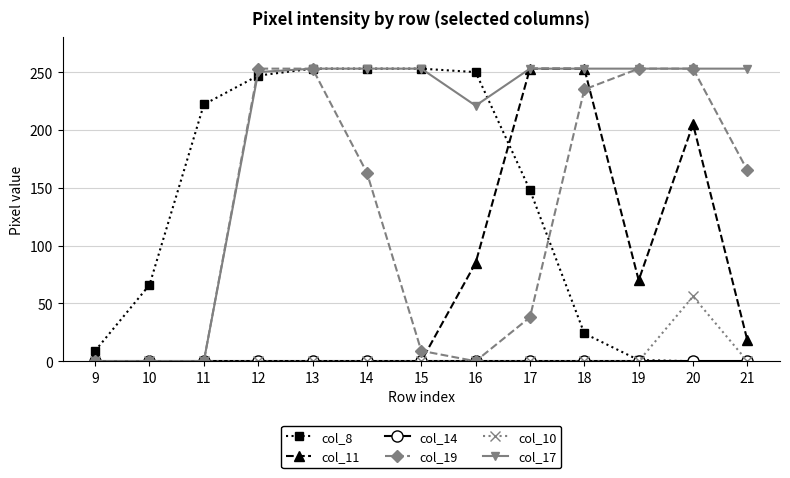

Which series changed the most between 14 and 20?

col_8